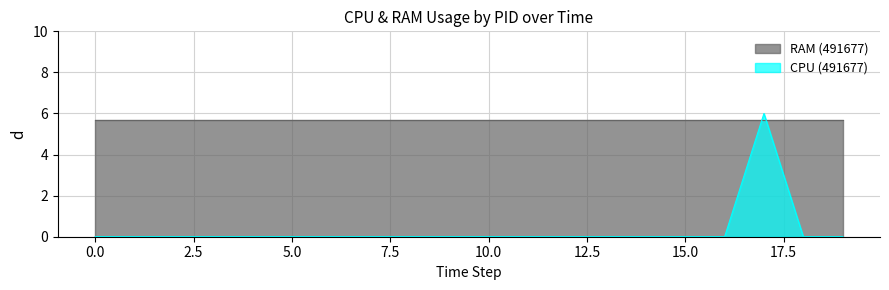

How many lines are shown in the chart?

2